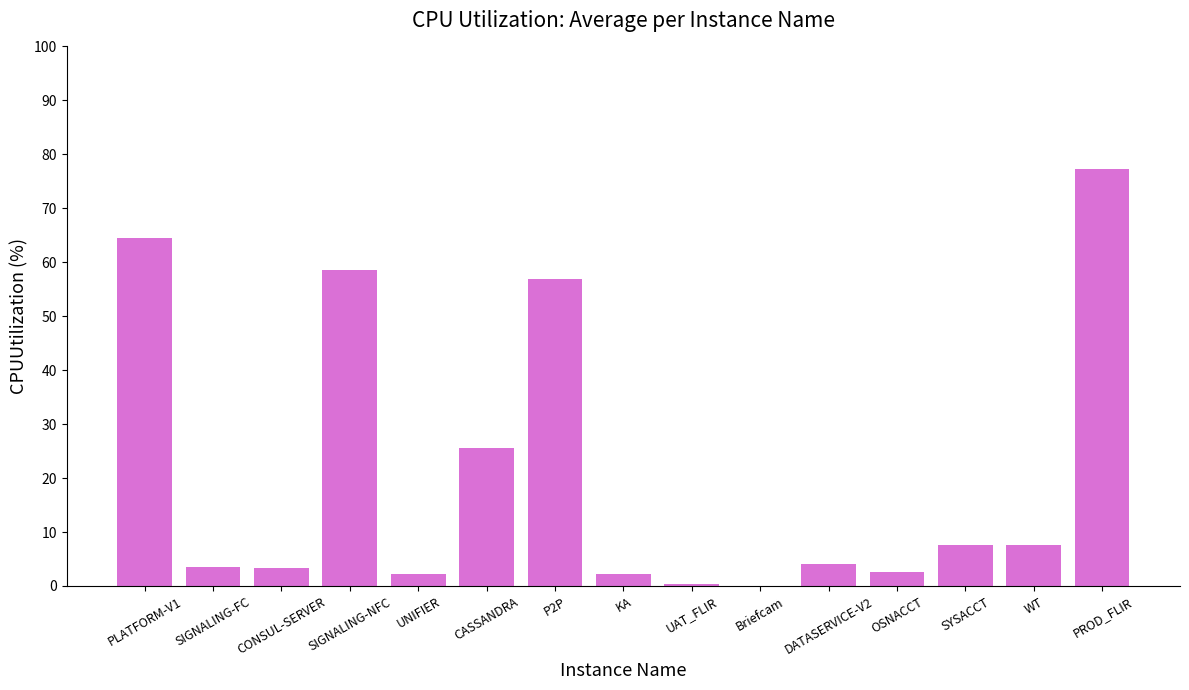

At which label does the data first exceed 4?

PLATFORM-V1